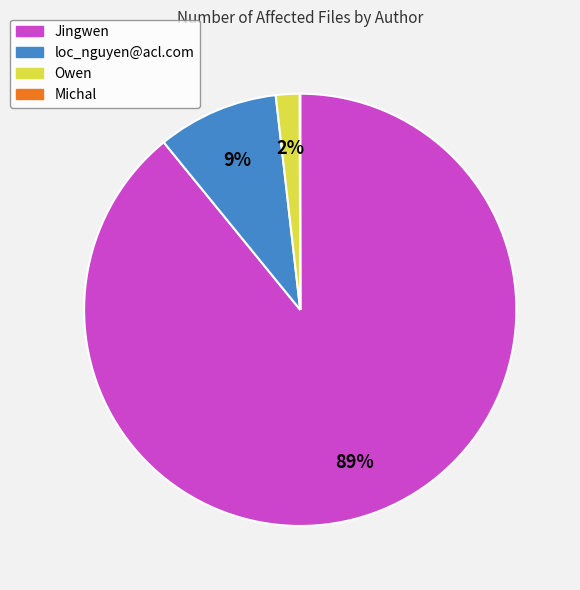

Does Jingwen account for over 50% of the chart?

Yes